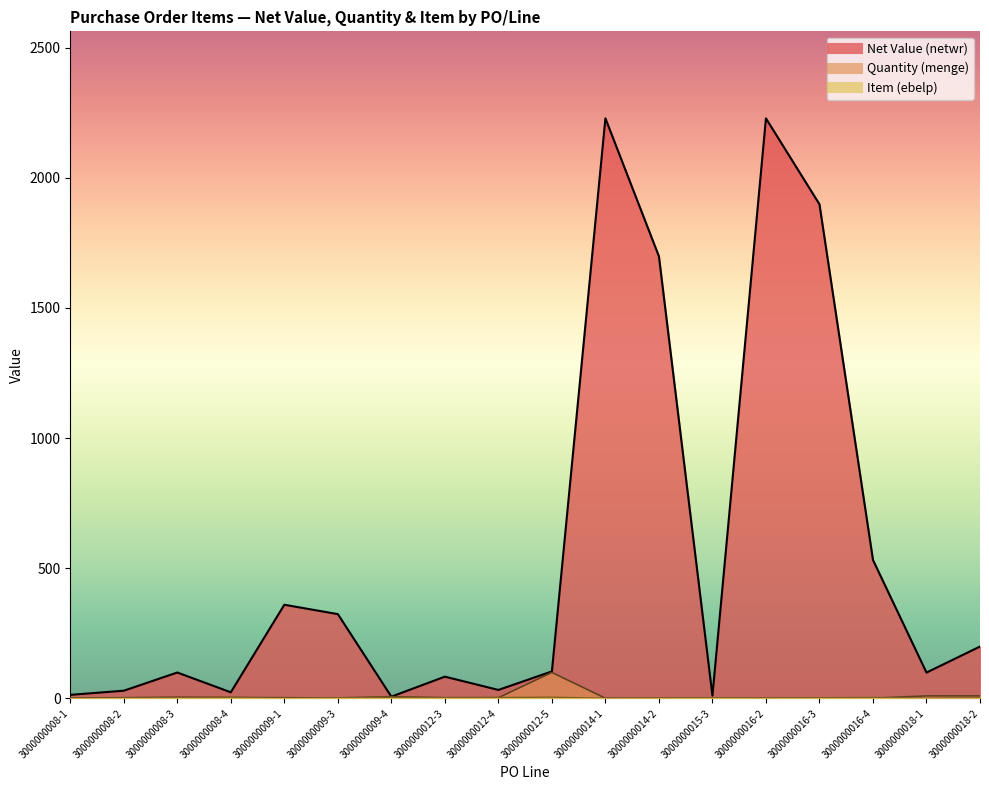

What is the label of the 15th point from the left?

3000000016-3